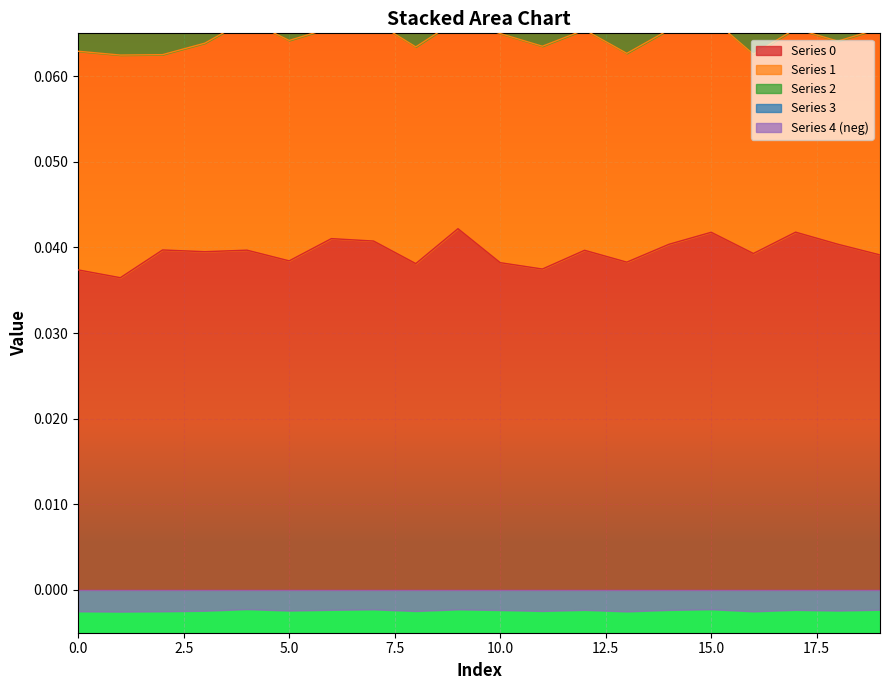

Which series has the largest total across all categories?

2